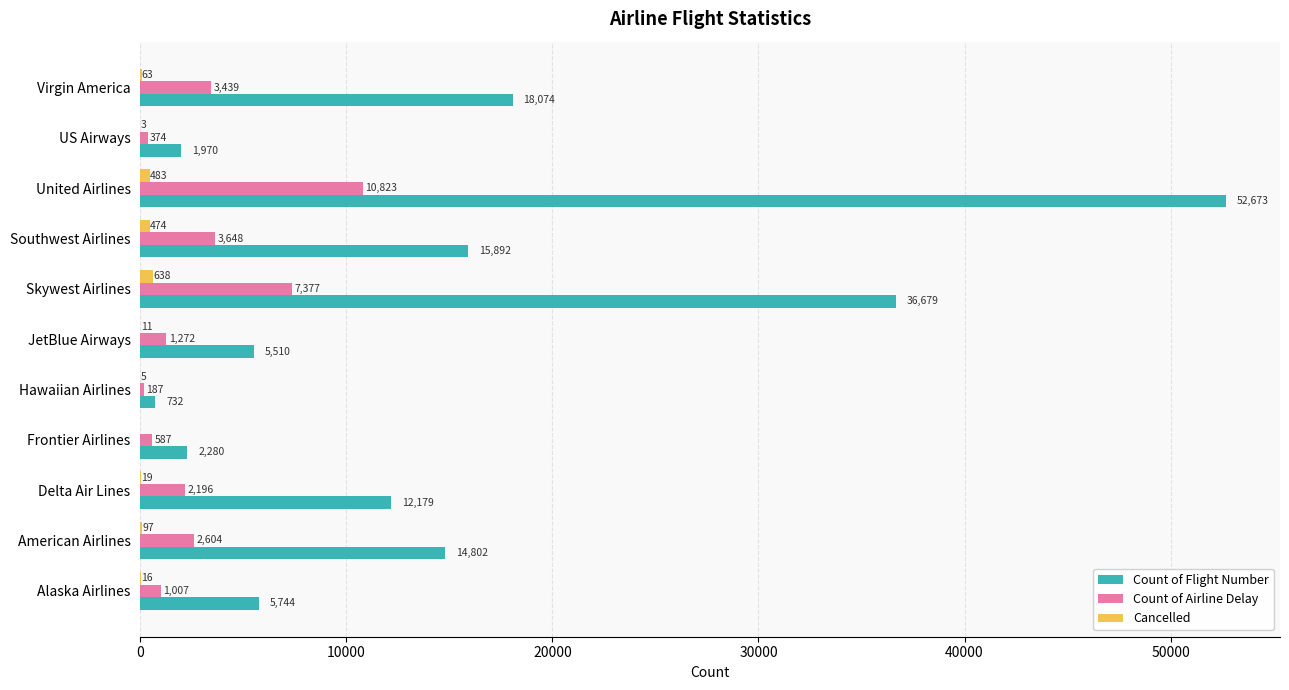

The value of Count of Flight Number at United Airlines is 52673. True or false?

True